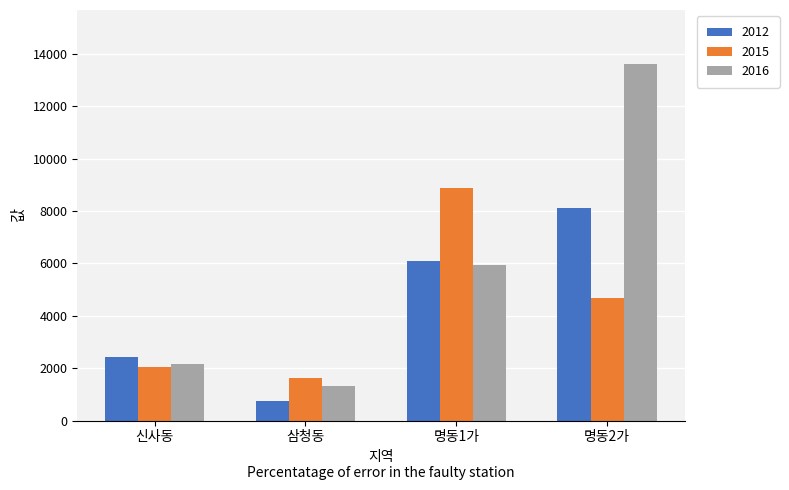

How many bars are there in each group?

3